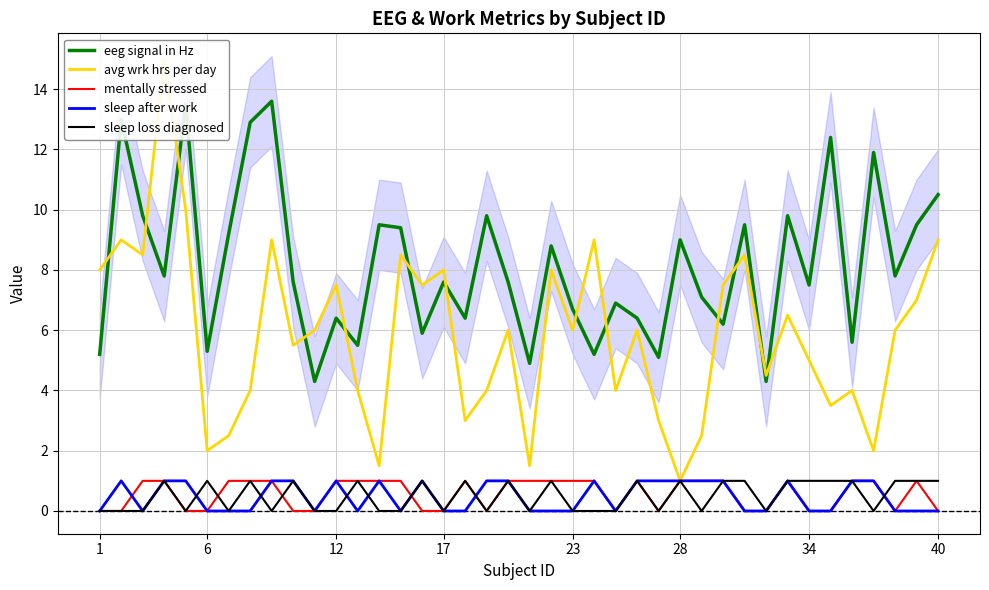

The sleep loss diagnosed series shows -0.7 at 17. True or false?

False